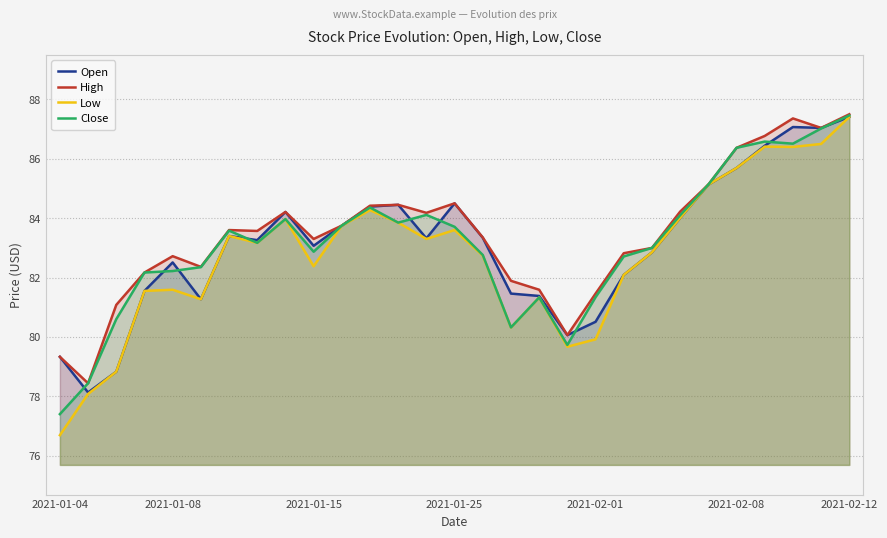

Where is the first local maximum for High?

2021-01-08